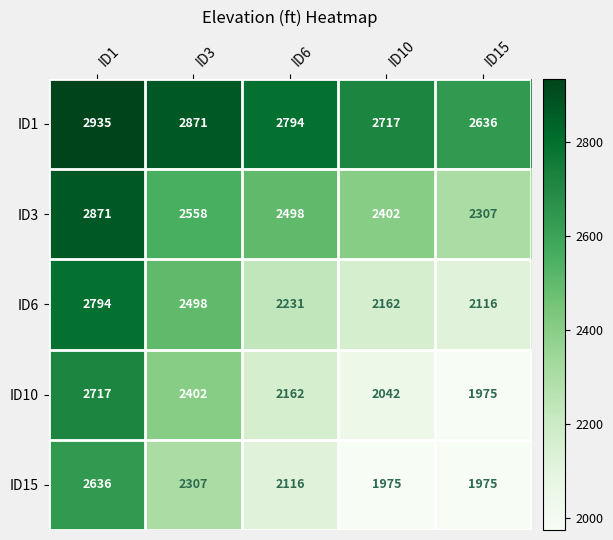

Which series changed the most between ID3 and ID15?

ID10